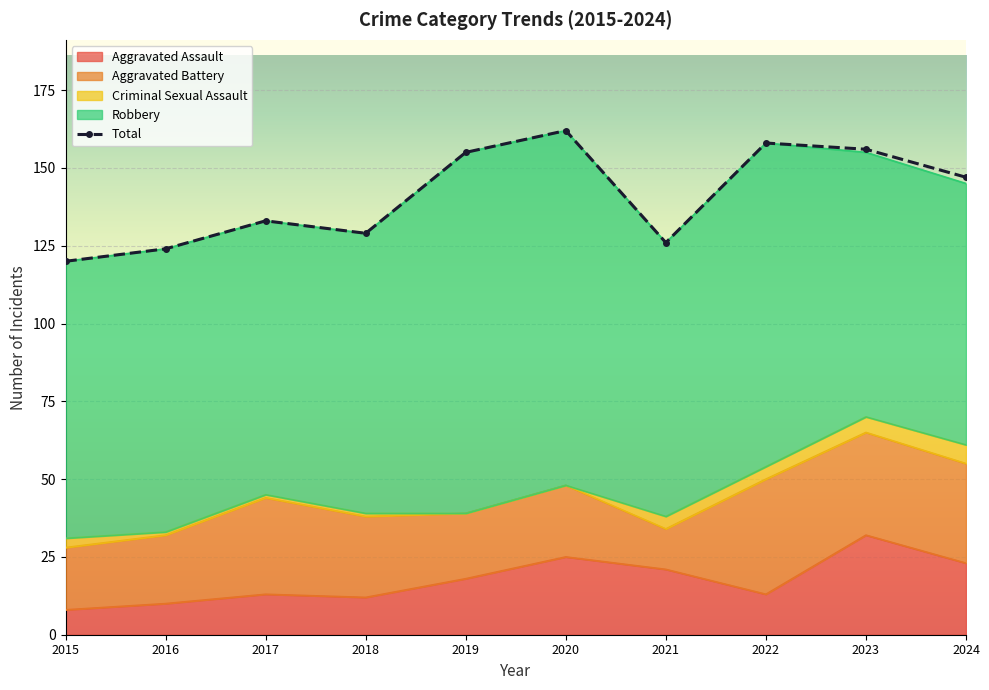

Rank the categories by value from highest to lowest.

2020, 2022, 2023, 2019, 2024, 2017, 2018, 2021, 2016, 2015